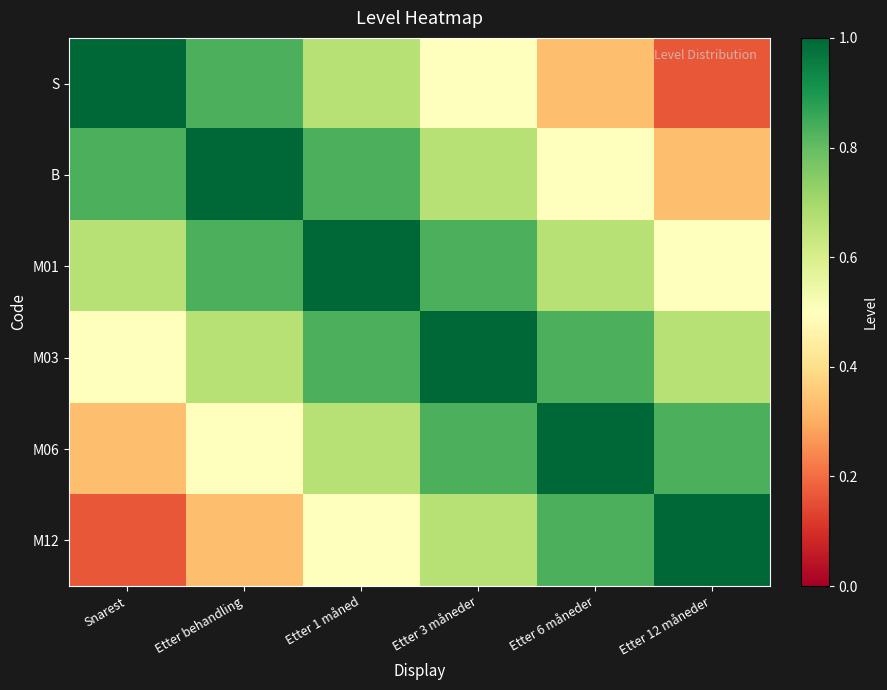

List the series in order of their peak value, highest first.

S, B, M01, M03, M06, M12